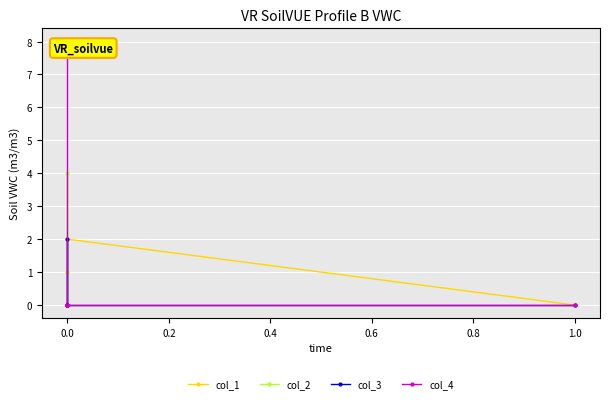

Reading left to right, what are all the values shown in this chart?

col_1: 0	2	1	0	0
col_2: 0	0	4	0	0
col_3: 0	0	0	2	0
col_4: 0	0	0	0	8